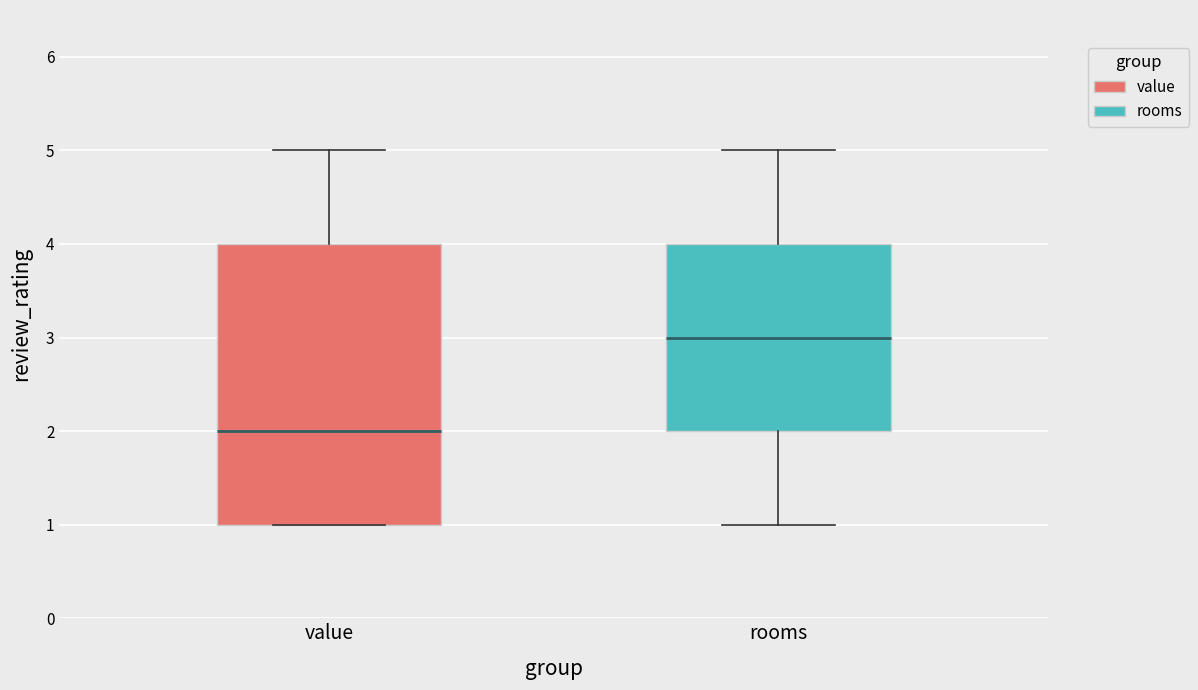

Where is the lower edge of the box for rooms on the y-axis? The values are not printed on the chart, so give them approximately, as read against the axis.

2